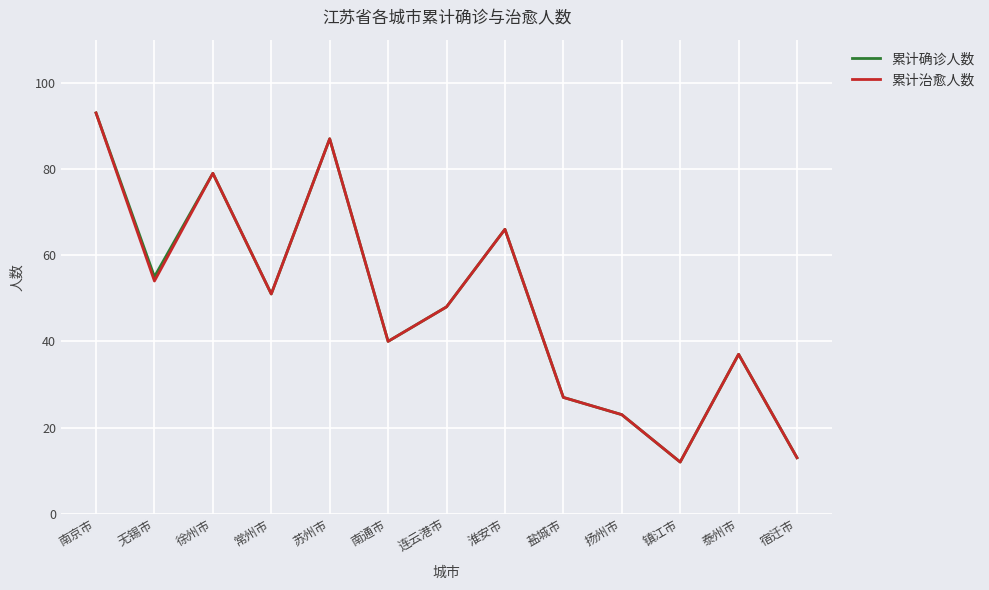

What position from the left is 宿迁市?

13